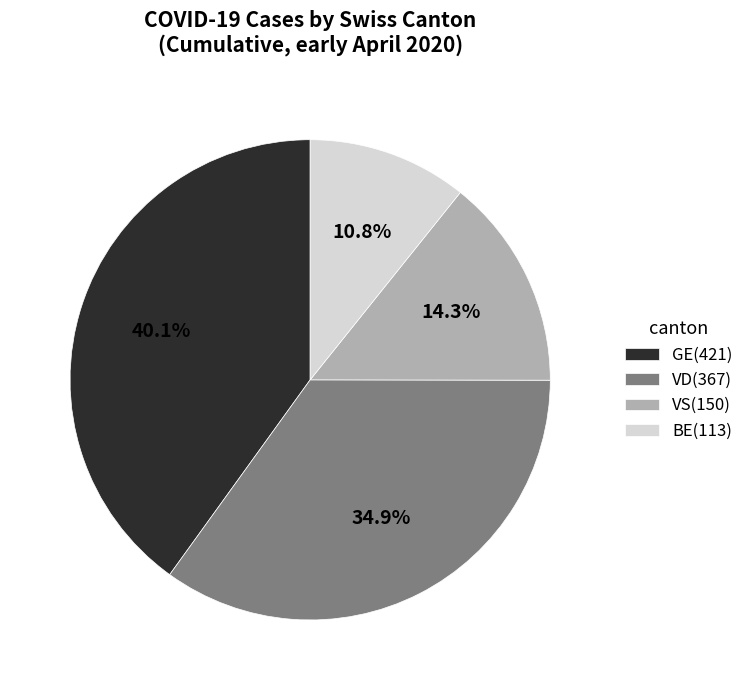

Rank the categories by value from highest to lowest.

GE(421), VD(367), VS(150), BE(113)